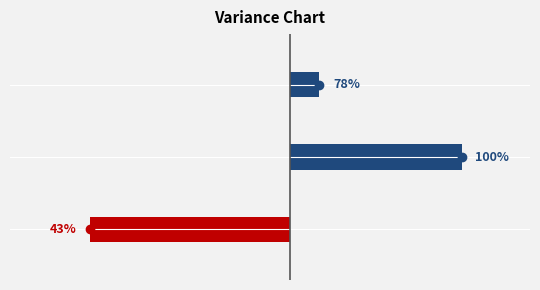

Are the bars horizontal?

Yes